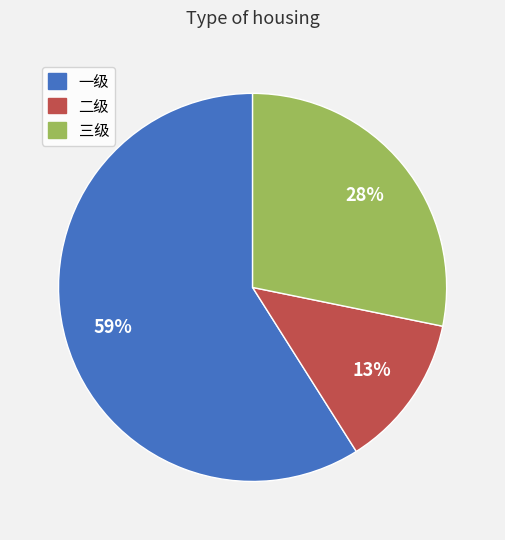

To the nearest percent, what is the difference between the 二级 and 三级 slice percentages?

15%